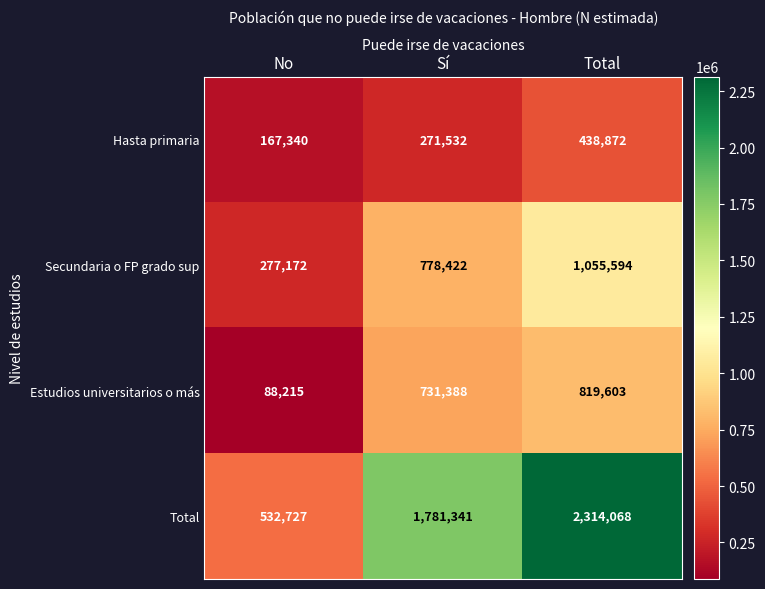

List the series in order of their peak value, lowest first.

Hasta primaria, Estudios universitarios o más, Secundaria o FP grado sup, Total